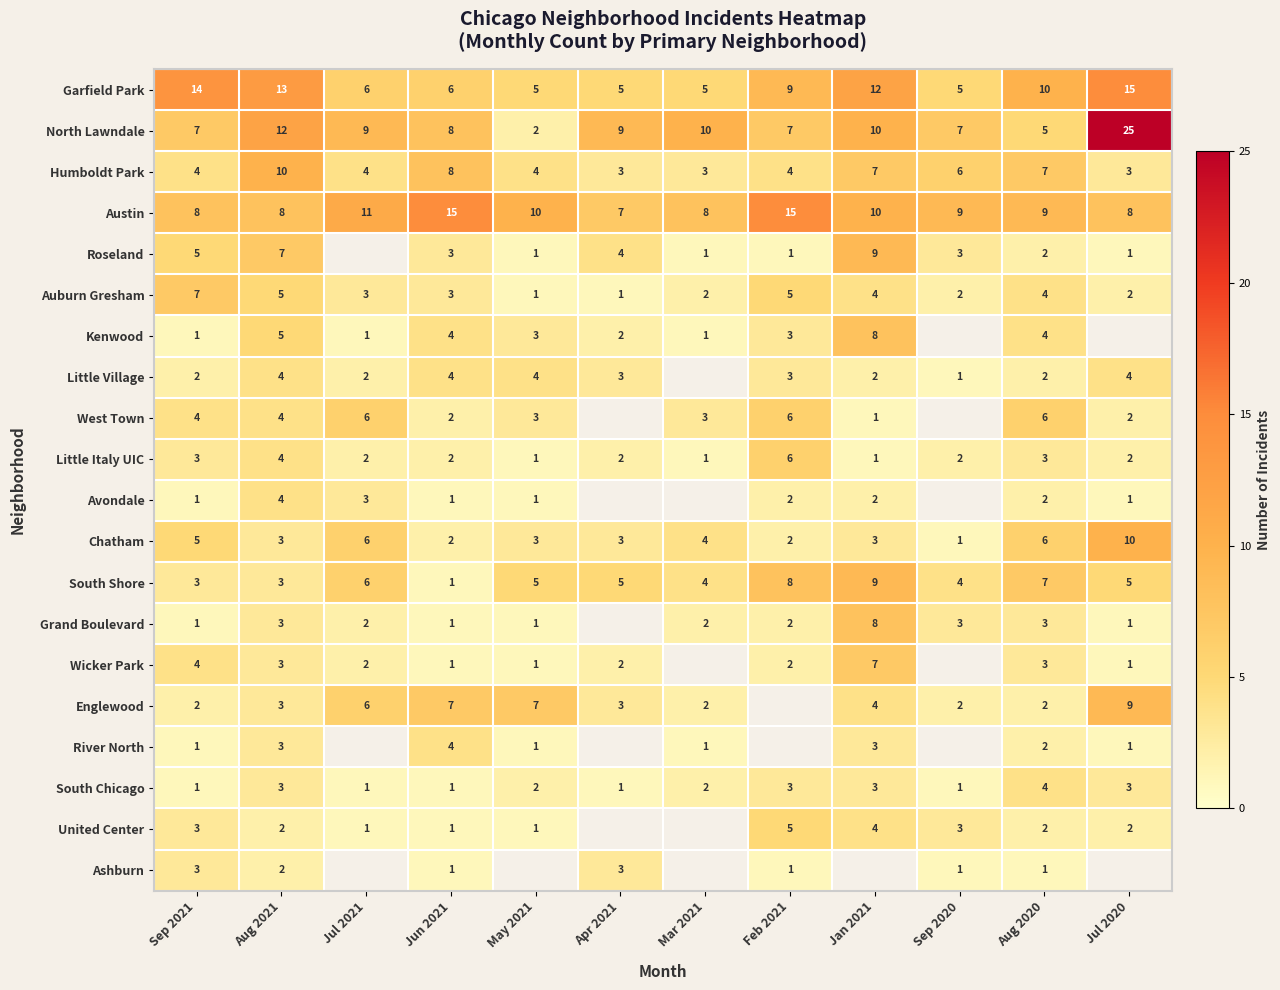

The United Center series shows 8.8 at Feb 2021. True or false?

False